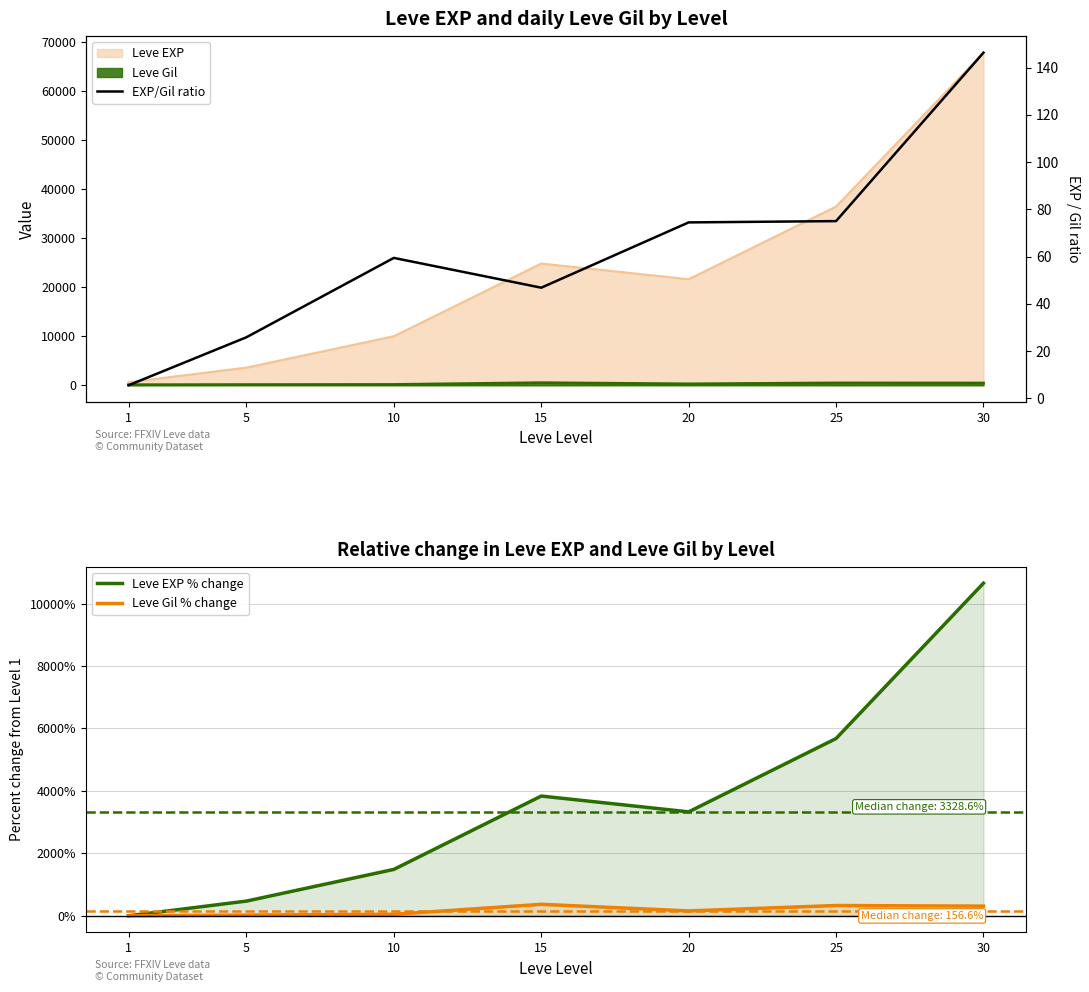

Rank the series at 30 from lowest to highest value.

EXP/Gil ratio, Leve Gil % change, Leve EXP % change